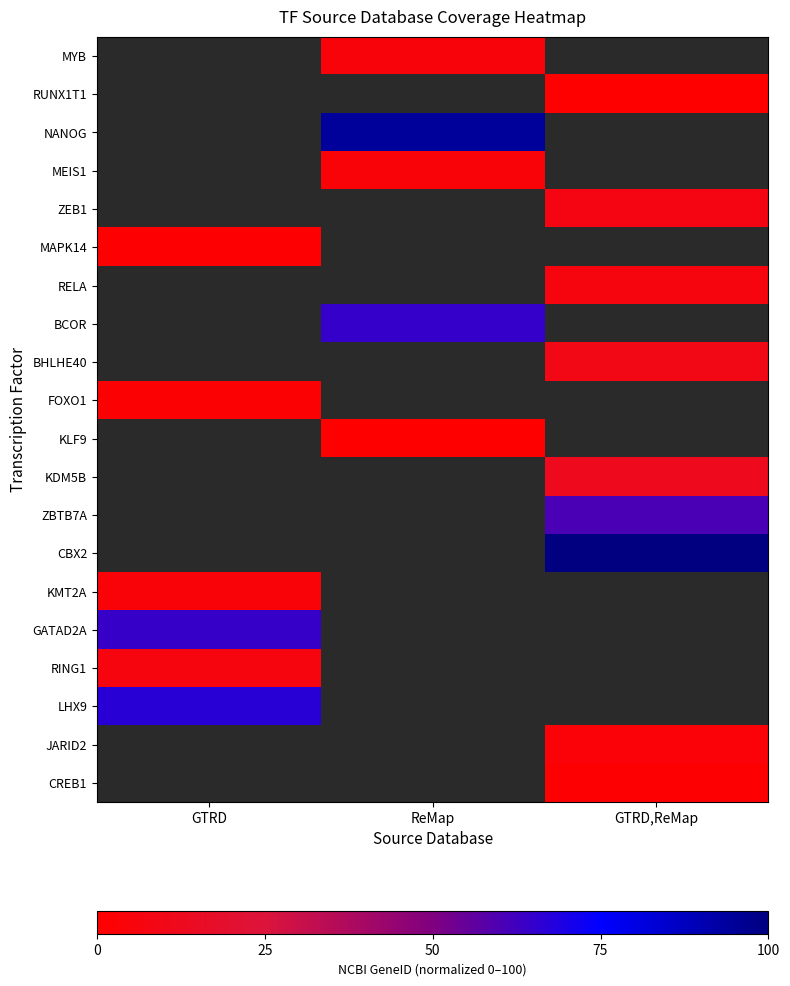

What is the difference between the highest and lowest values at ReMap?

94.3